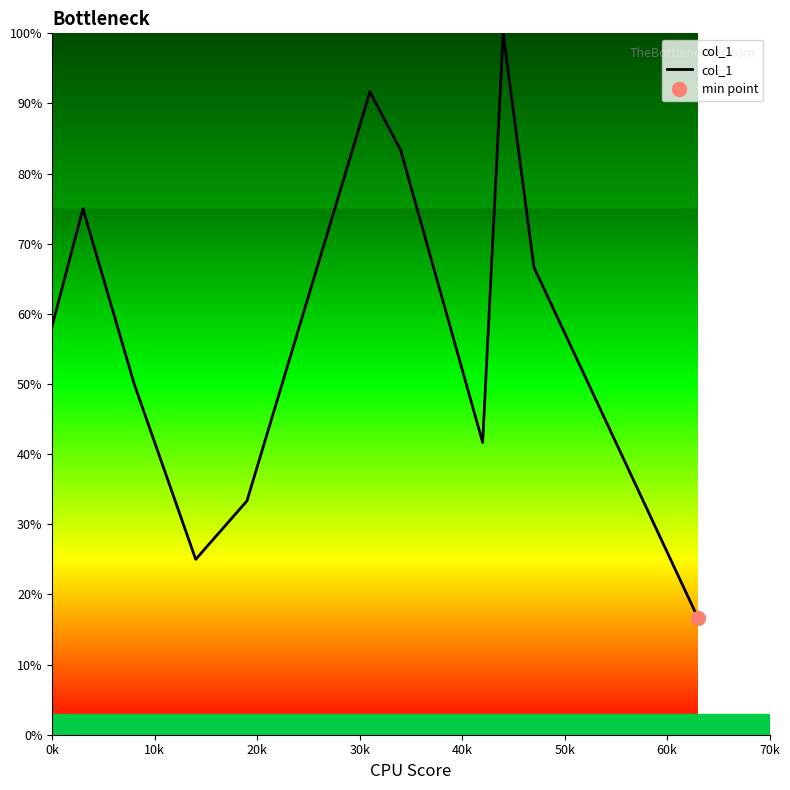

What is the minimum value for col_1?

16.7